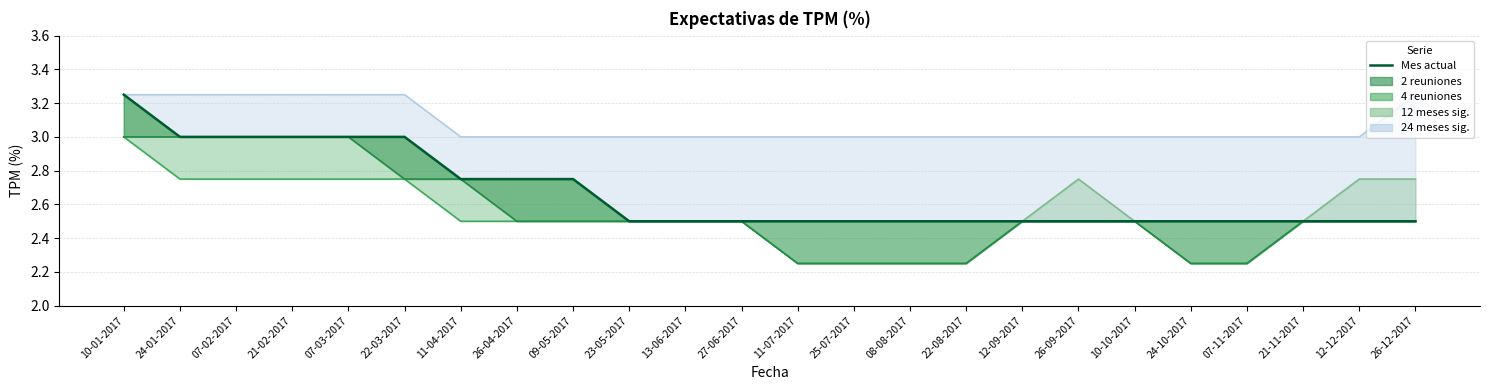

List the labels in order of value, smallest first.

23-05-2017, 13-06-2017, 27-06-2017, 11-07-2017, 25-07-2017, 08-08-2017, 22-08-2017, 12-09-2017, 26-09-2017, 10-10-2017, 24-10-2017, 07-11-2017, 21-11-2017, 12-12-2017, 26-12-2017, 11-04-2017, 26-04-2017, 09-05-2017, 24-01-2017, 07-02-2017, 21-02-2017, 07-03-2017, 22-03-2017, 10-01-2017